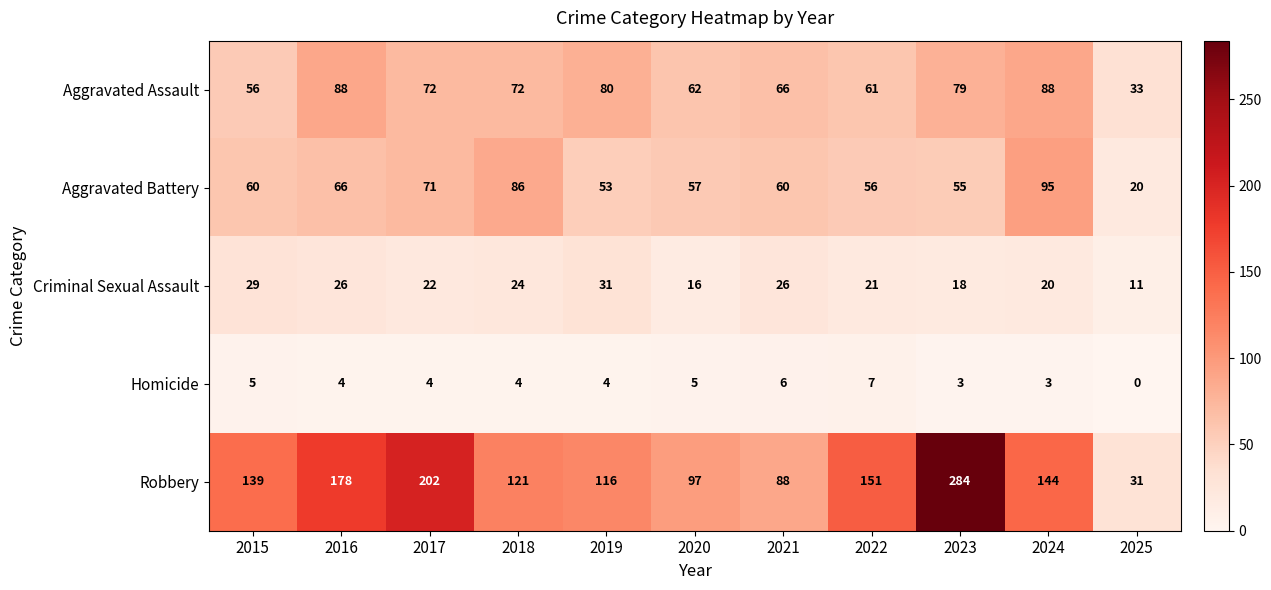

Rank the series by their maximum value, from lowest to highest.

Homicide, Criminal Sexual Assault, Aggravated Assault, Aggravated Battery, Robbery